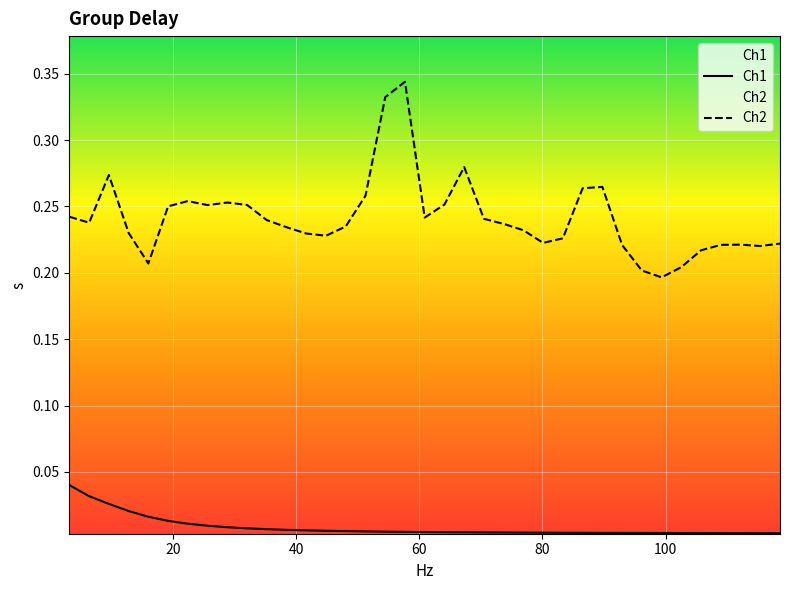

True or false: Ch1 and Ch2 intersect in this chart.

False